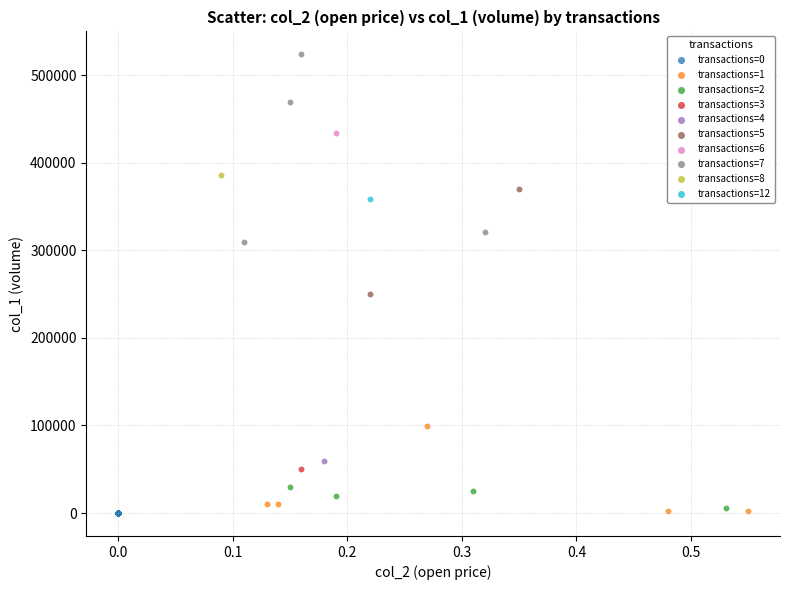

What are all the series names shown in the legend?

transactions=0, transactions=1, transactions=2, transactions=3, transactions=4, transactions=5, transactions=6, transactions=7, transactions=8, transactions=12